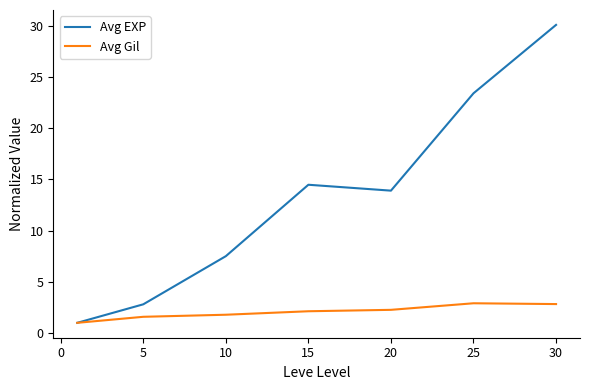

List the series in order of their peak value, lowest first.

Avg Gil, Avg EXP